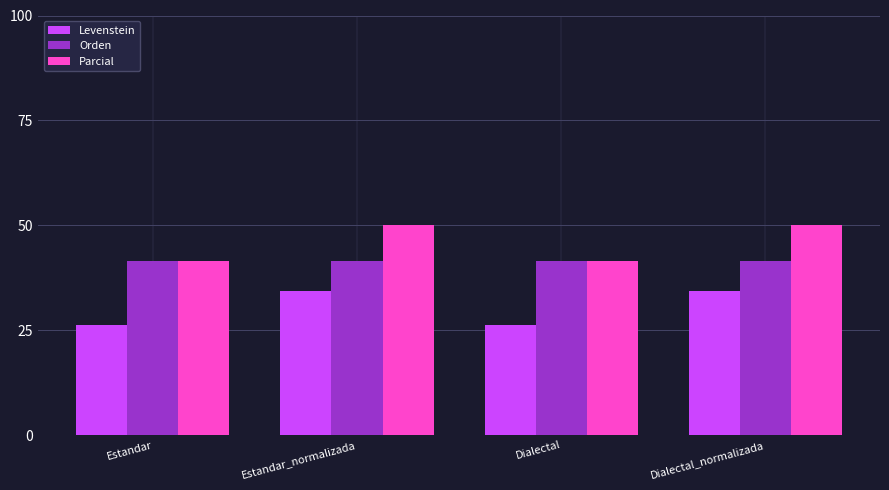

The Orden series shows 41.4 at Estandar_normalizada. True or false?

True